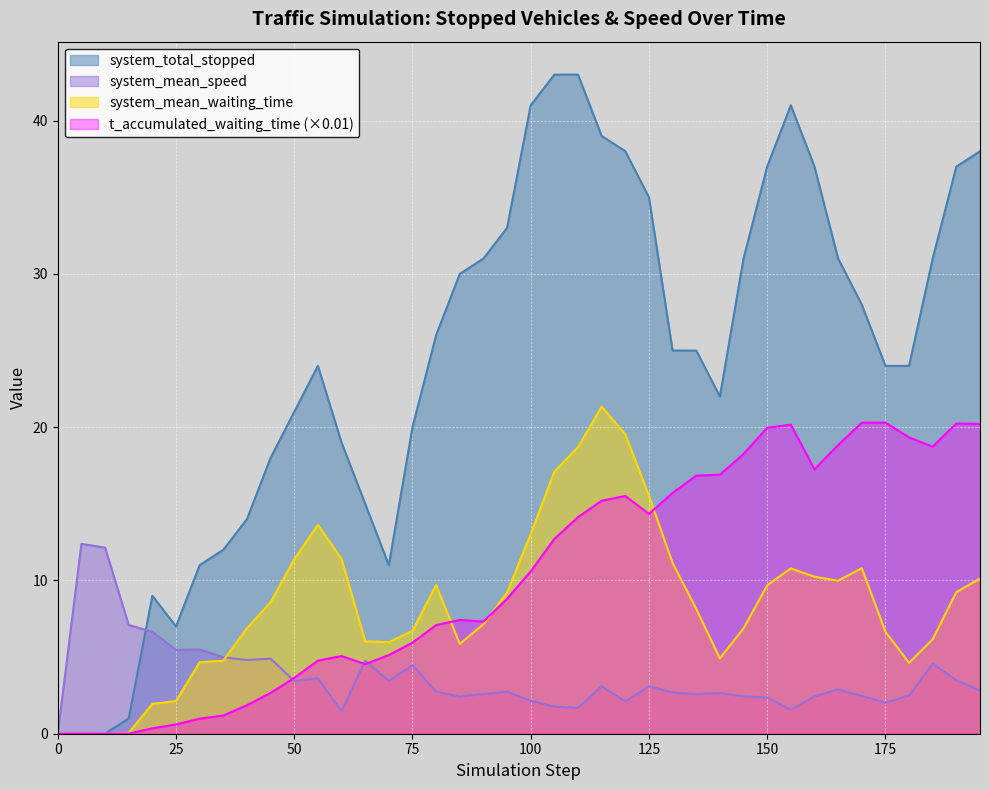

Reading left to right, list all the values displayed in this chart.

system_total_stopped: 0.0	0.0	0.0	1.0	9.0	7.0	11.0	12.0	14.0	18.0	21.0	24.0	19.0	15.0	11.0	20.0	26.0	30.0	31.0	33.0	41.0	43.0	43.0	39.0	38.0	35.0	25.0	25.0	22.0	31.0	37.0	41.0	37.0	31.0	28.0	24.0	24.0	31.0	37.0	38.0
system_mean_speed: 0.0	12.4	12.1	7.1	6.6	5.5	5.5	5.0	4.8	4.9	3.4	3.6	1.5	4.8	3.5	4.5	2.7	2.4	2.6	2.7	2.1	1.8	1.7	3.1	2.1	3.1	2.7	2.6	2.6	2.4	2.4	1.6	2.4	2.9	2.5	2.0	2.5	4.6	3.5	2.8
system_mean_waiting_time: 0.0	0.0	0.0	0.1	1.9	2.1	4.7	4.8	6.9	8.6	11.4	13.6	11.4	6.0	6.0	6.7	9.7	5.9	7.1	9.2	13.0	17.1	18.7	21.3	19.5	15.5	11.1	8.1	4.9	6.9	9.7	10.8	10.2	10.0	10.8	6.7	4.6	6.2	9.2	10.1
t_accumulated_waiting_time_scaled: 0.0	0.0	0.0	0.0	0.3	0.6	1.0	1.2	1.9	2.7	3.6	4.8	5.1	4.5	5.1	5.9	7.1	7.4	7.3	8.8	10.6	12.7	14.1	15.2	15.5	14.3	15.7	16.8	16.9	18.2	20.0	20.2	17.2	18.8	20.3	20.3	19.3	18.7	20.2	20.2